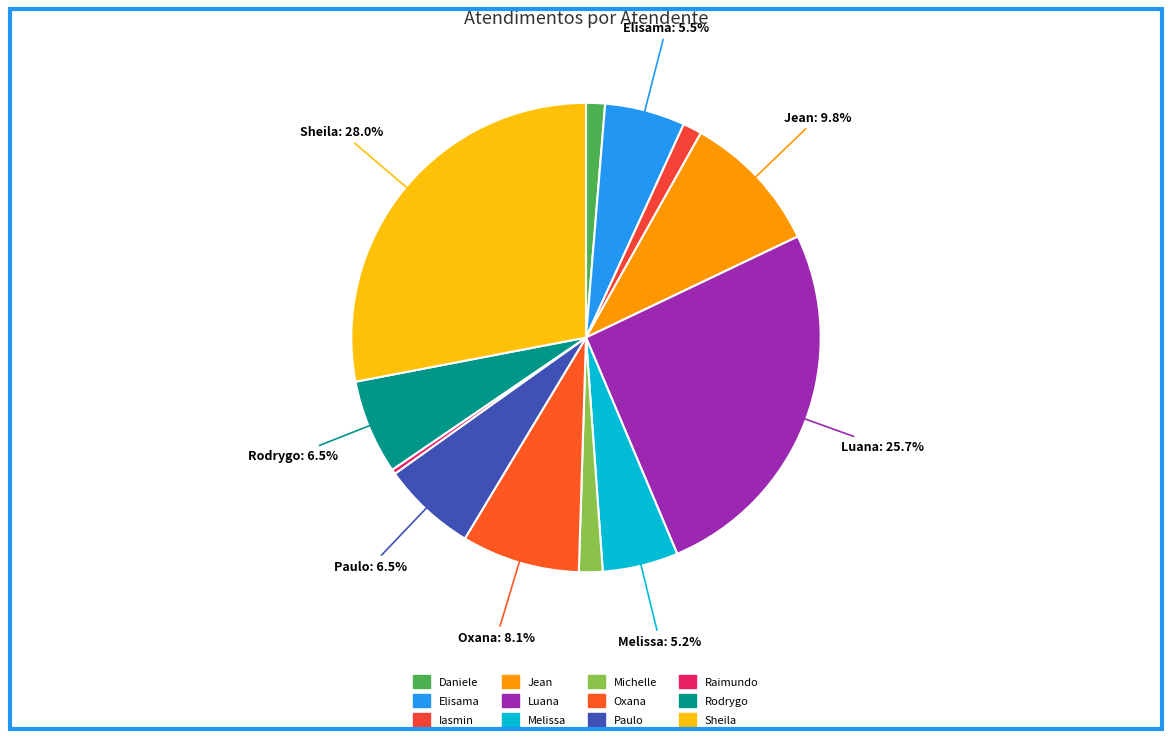

What is the smallest slice in the pie chart?

Raimundo Francisco Taborda